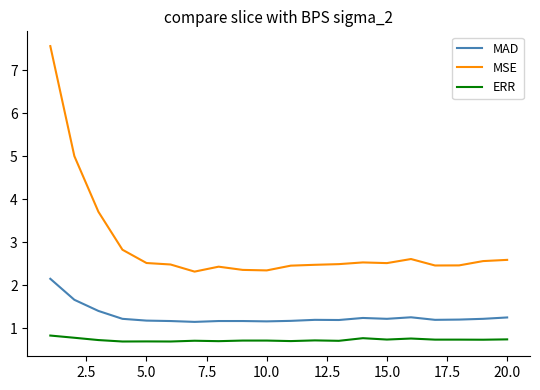

What are all the series names shown in the legend?

MAD, MSE, ERR